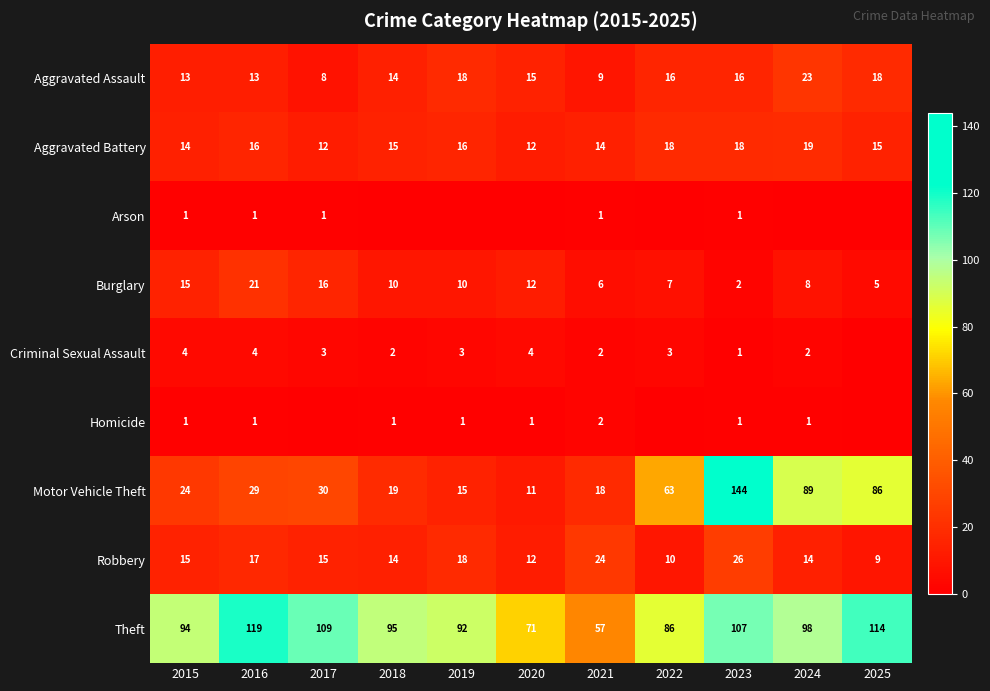

At which category is the sum across all series the highest?

2023